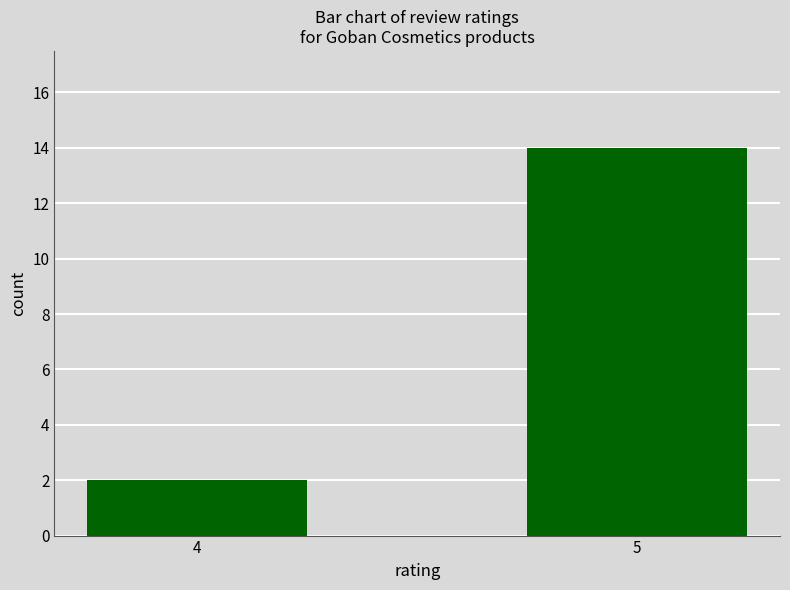

Reading left to right, list all the values displayed in this chart.

2	14